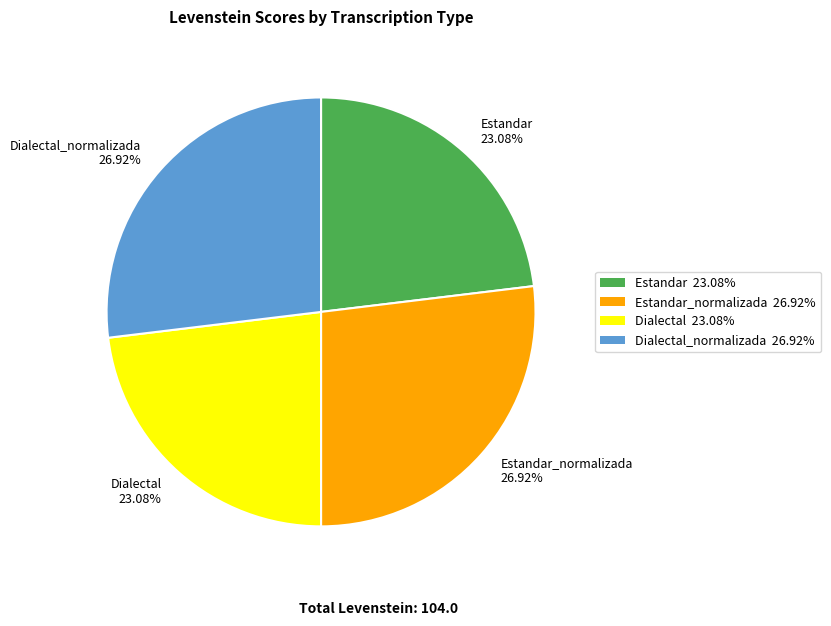

To the nearest percent, what is the difference between the largest and smallest slice percentages?

4%